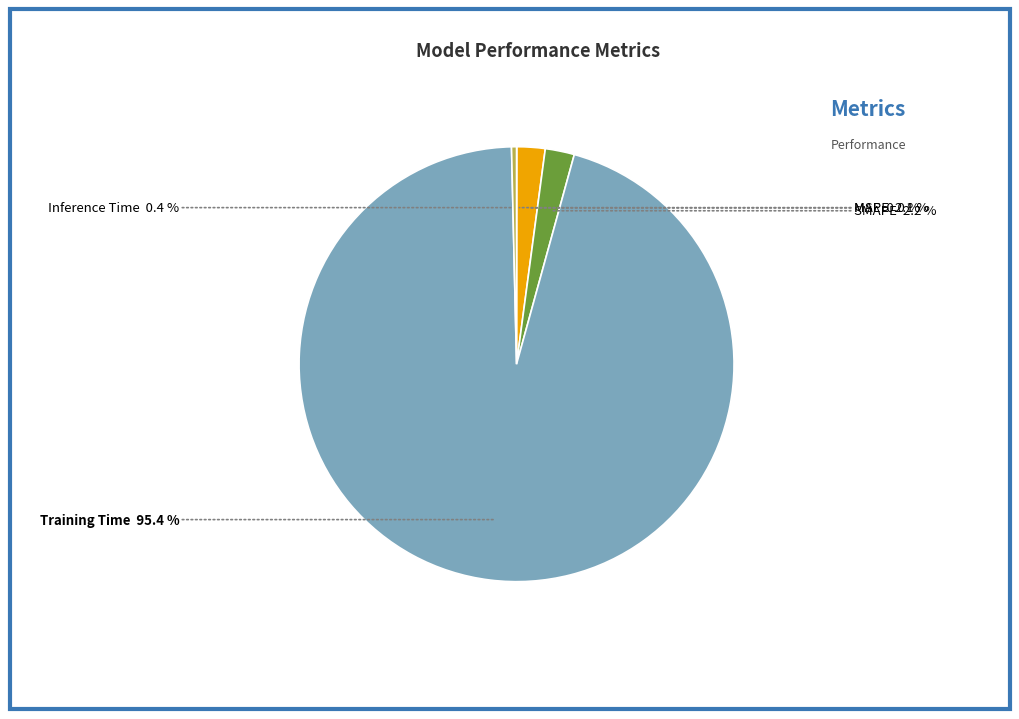

Is it true that Inference Time is 0% of the pie?

True